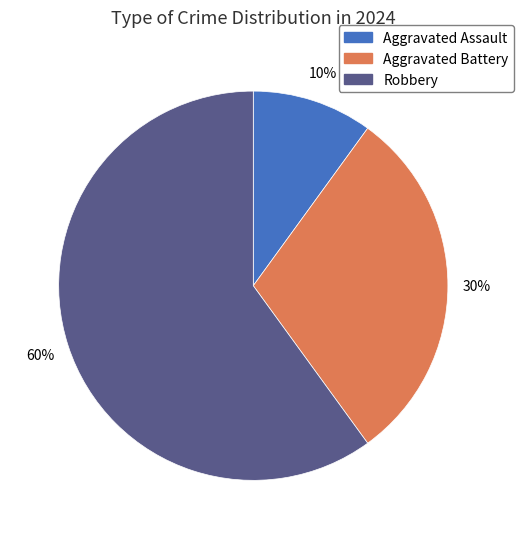

What is the smallest slice in the pie chart?

Aggravated Assault